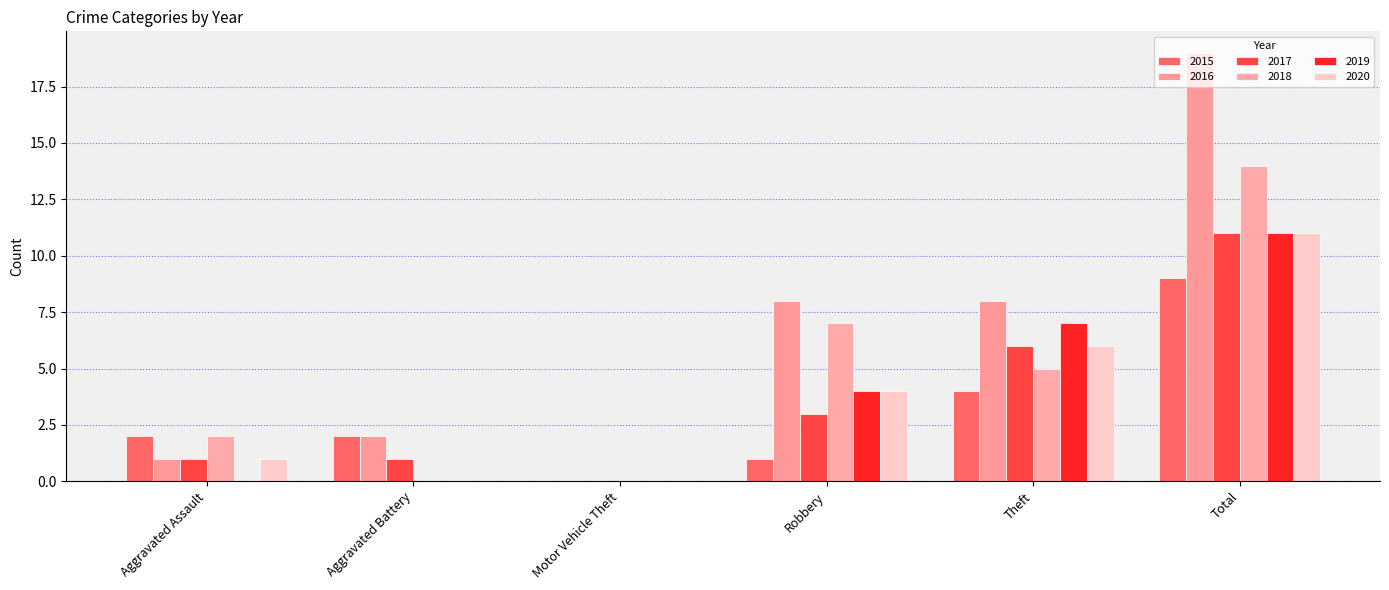

What is the sum of the 2019 values at Aggravated Battery and Theft?

7